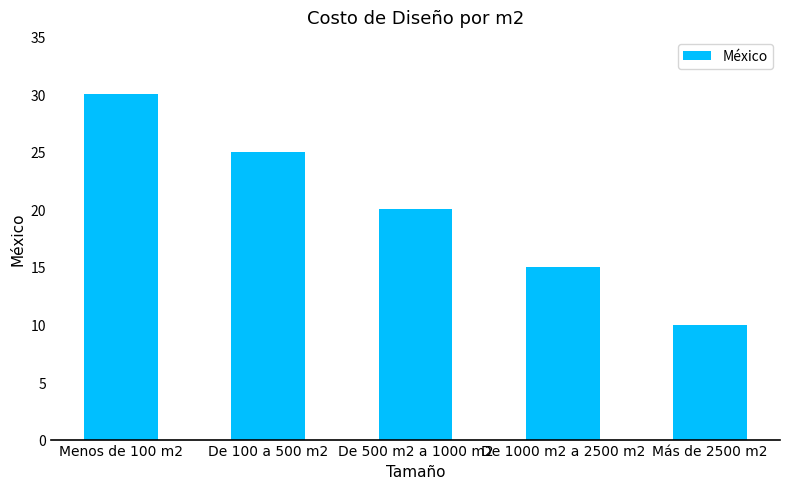

Reading right to left, extract all data points from this chart.

10	15	20	25	30